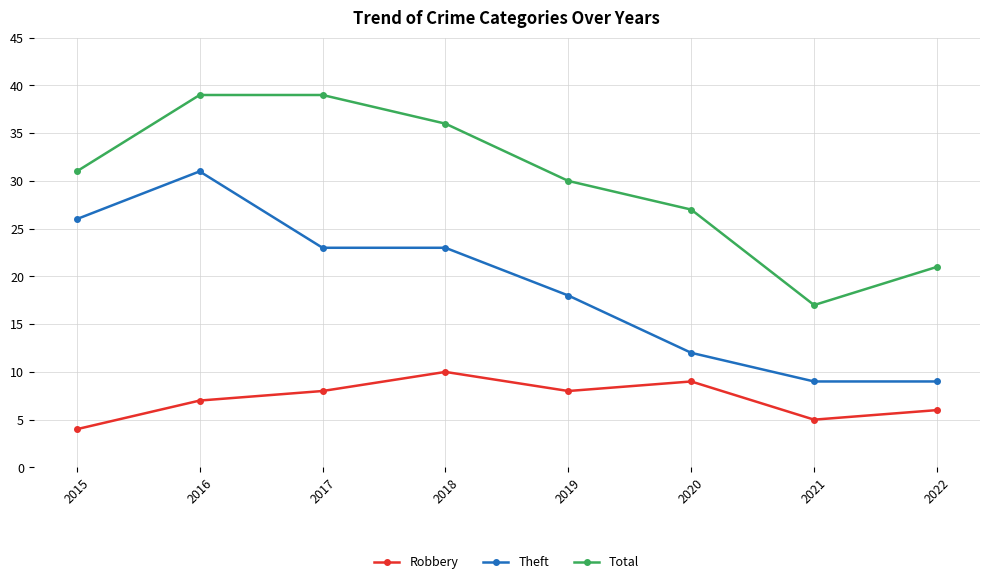

What is the sum of the Robbery values at 2021 and 2016?

12